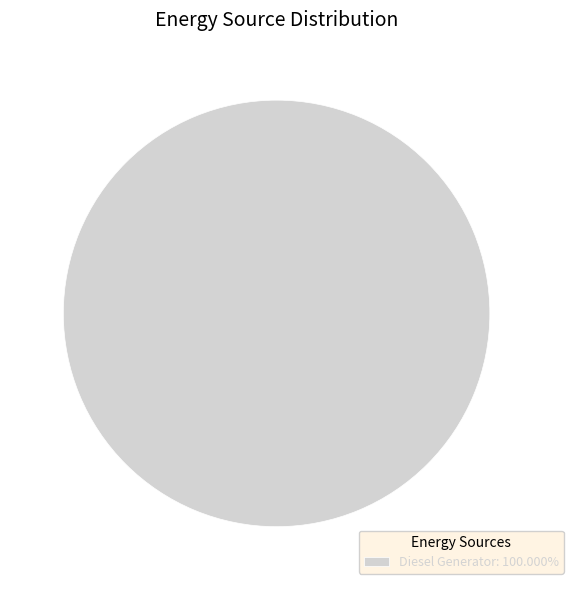

Is there any slice that represents more than half of the pie?

Yes